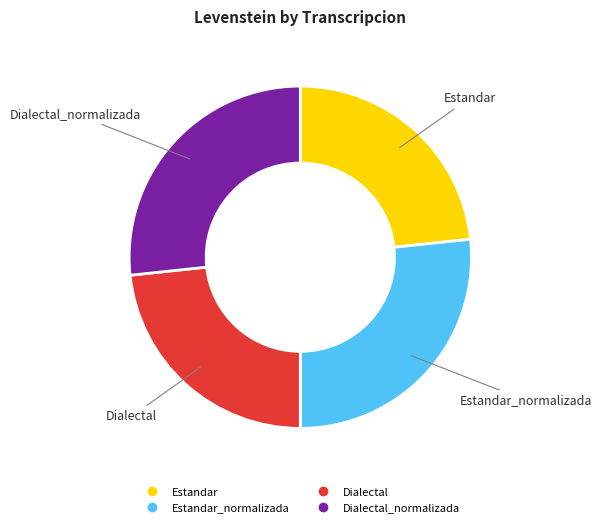

Is there any slice that represents more than half of the pie?

No